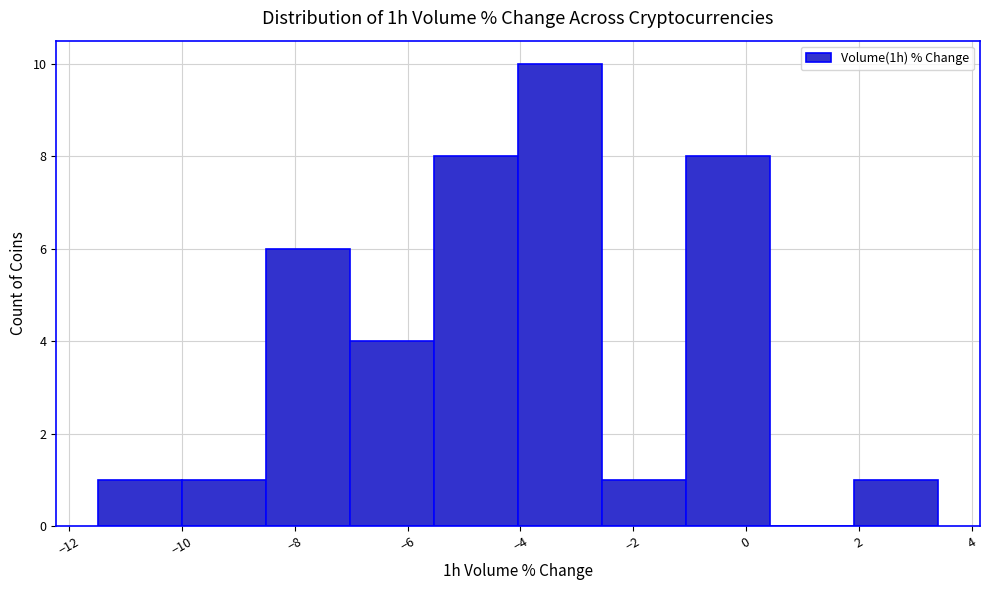

What is the height of the bar covering -8.6 to -7.0 on the x-axis? Neither the bar edges nor the heights are printed on the chart, so give them approximately, as read against the axes.

6